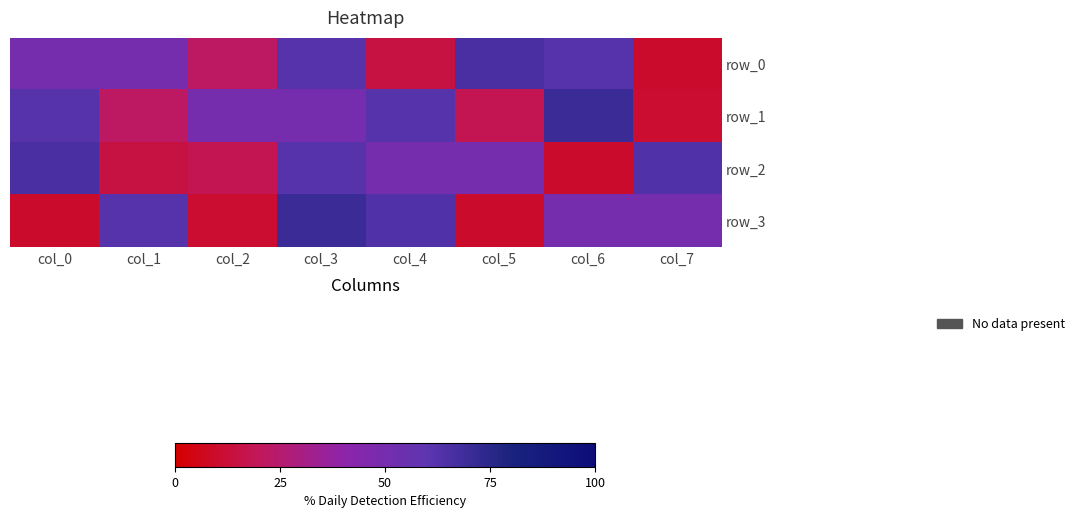

What is the difference between the highest and lowest values at col_6?

0.6